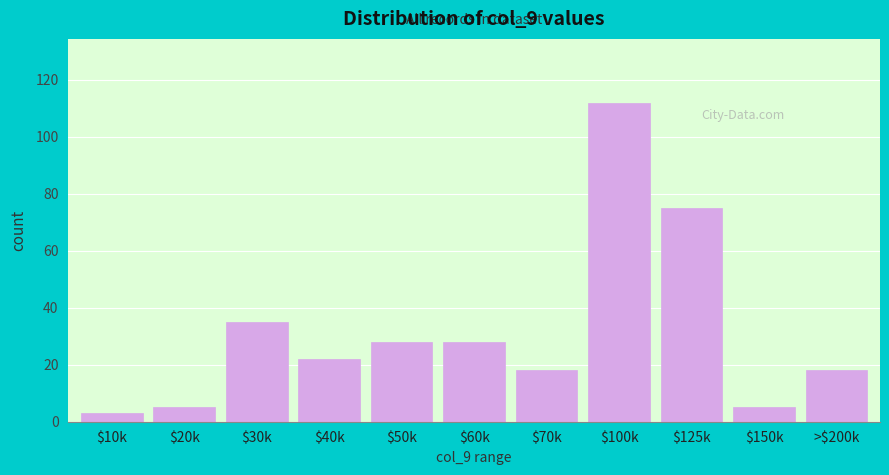

Reading right to left, transcribe all the data shown in this chart.

18	5	75	112	18	28	28	22	35	5	3